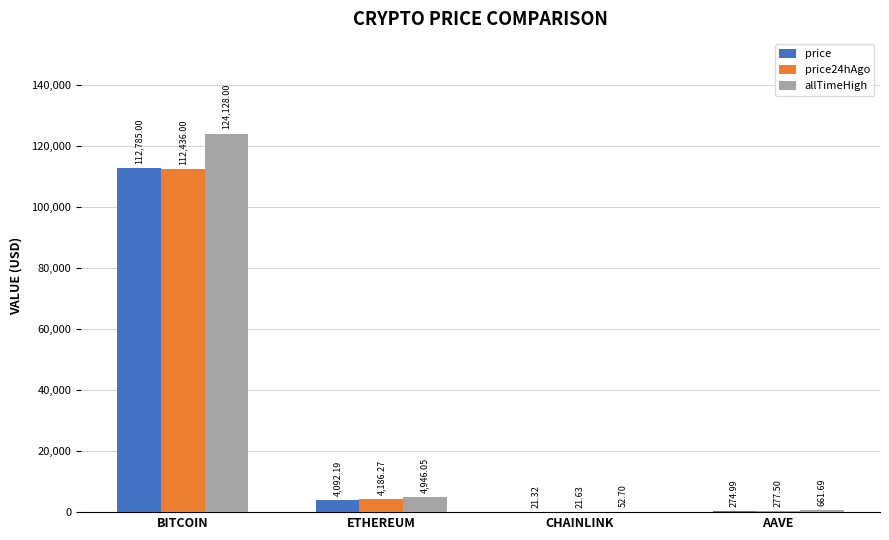

Are the bars grouped side by side (vs. stacked)?

Yes